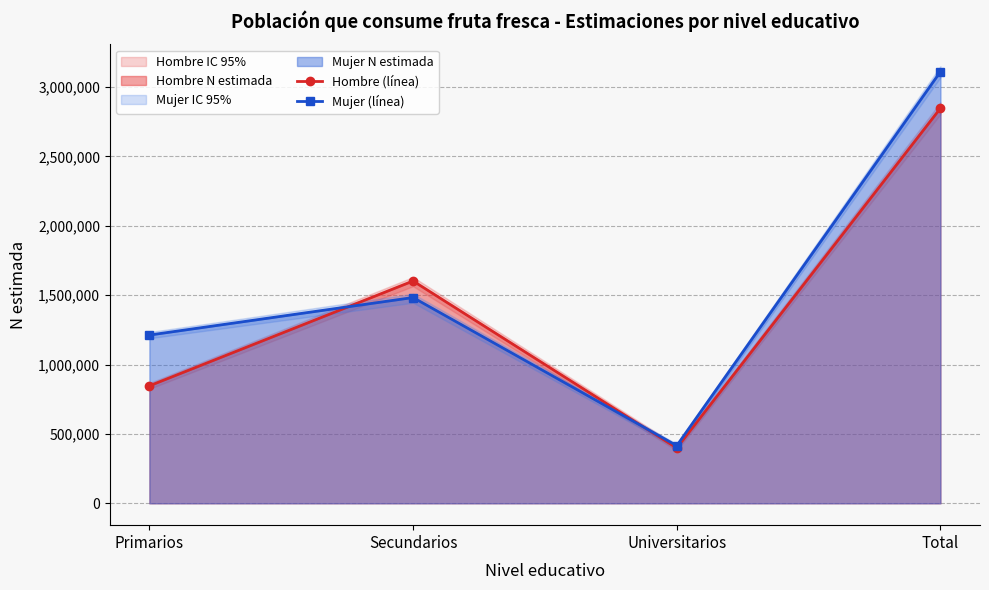

What is the value of the Mujer (línea) point at the 3rd from the left?

415430